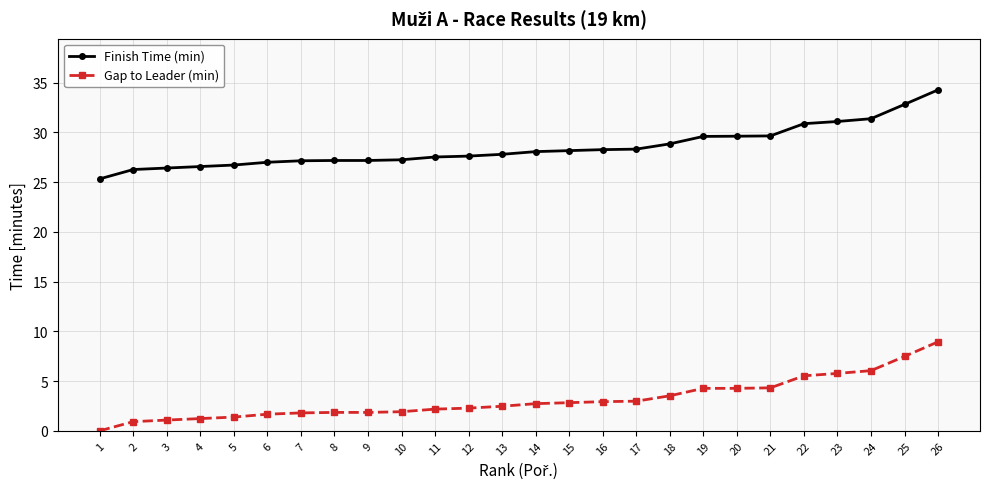

True or false: Gap to Leader (min) and Finish Time (min) cross at least once.

False